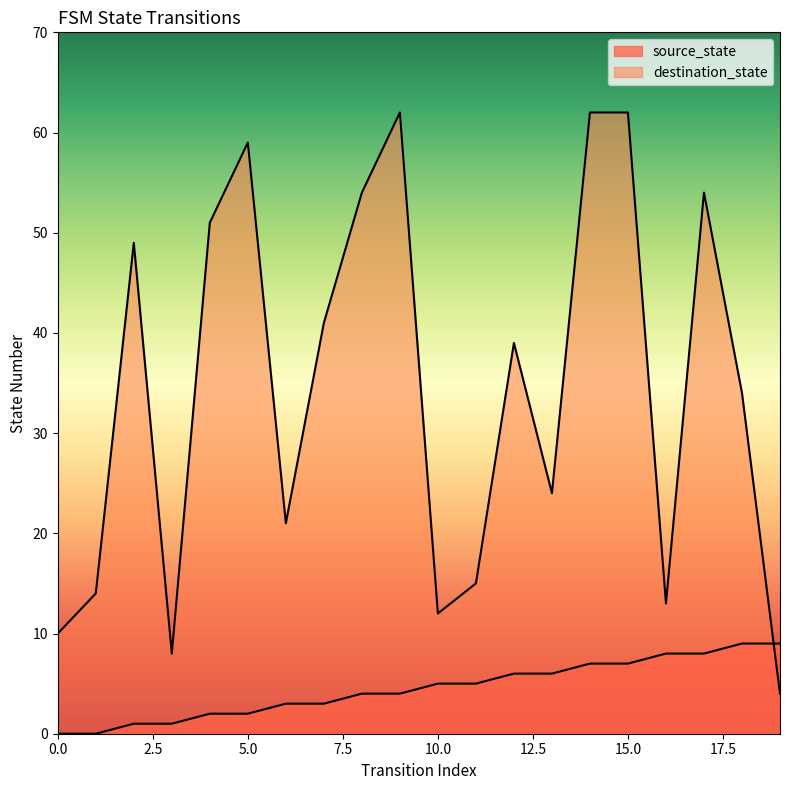

Reading left to right, what are all the values shown in this chart?

source_state: 0=0	1=0	2=1	3=1	4=2	5=2	6=3	7=3	8=4	9=4	10=5	11=5	12=6	13=6	14=7	15=7	16=8	17=8	18=9	19=9
destination_state: 0=10	1=14	2=49	3=8	4=51	5=59	6=21	7=41	8=54	9=62	10=12	11=15	12=39	13=24	14=62	15=62	16=13	17=54	18=34	19=4